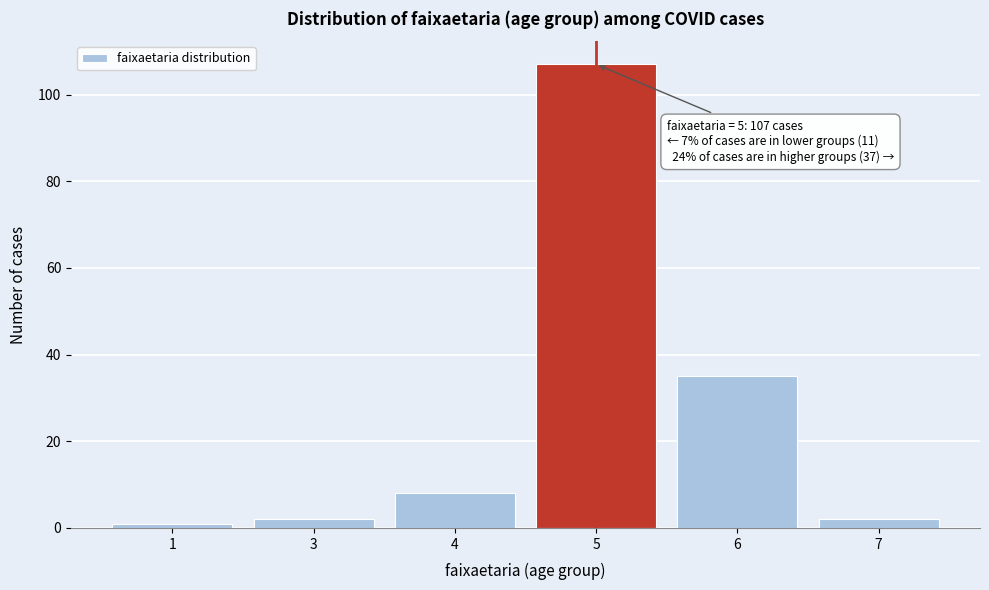

Reading right to left, transcribe all the data shown in this chart.

2	35	107	8	2	1